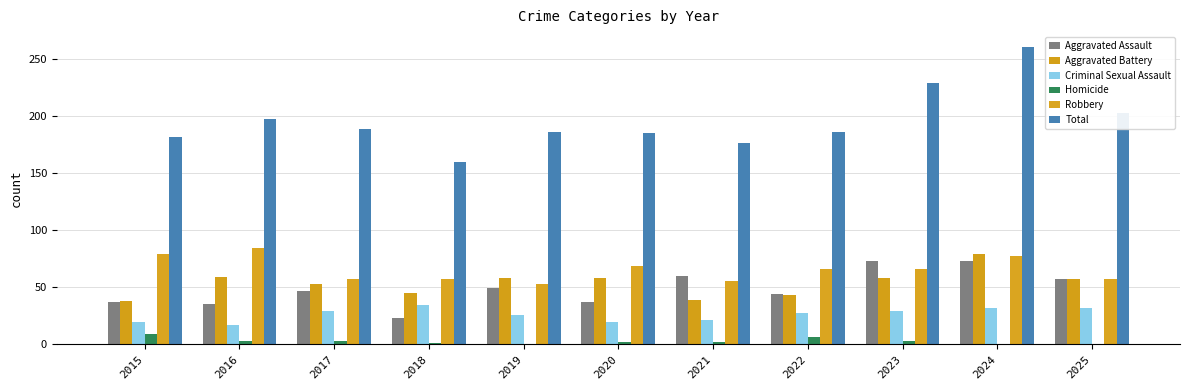

How many groups of bars are there?

11